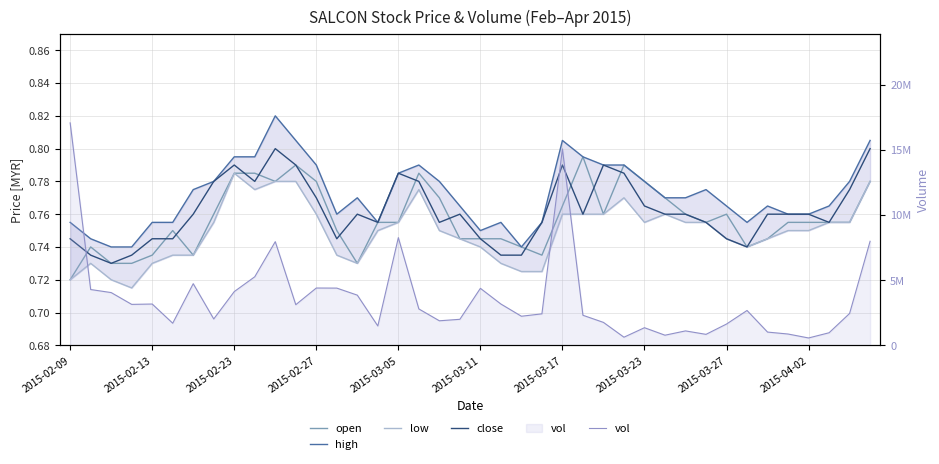

What is the total value across all series at 23?

2412103.0